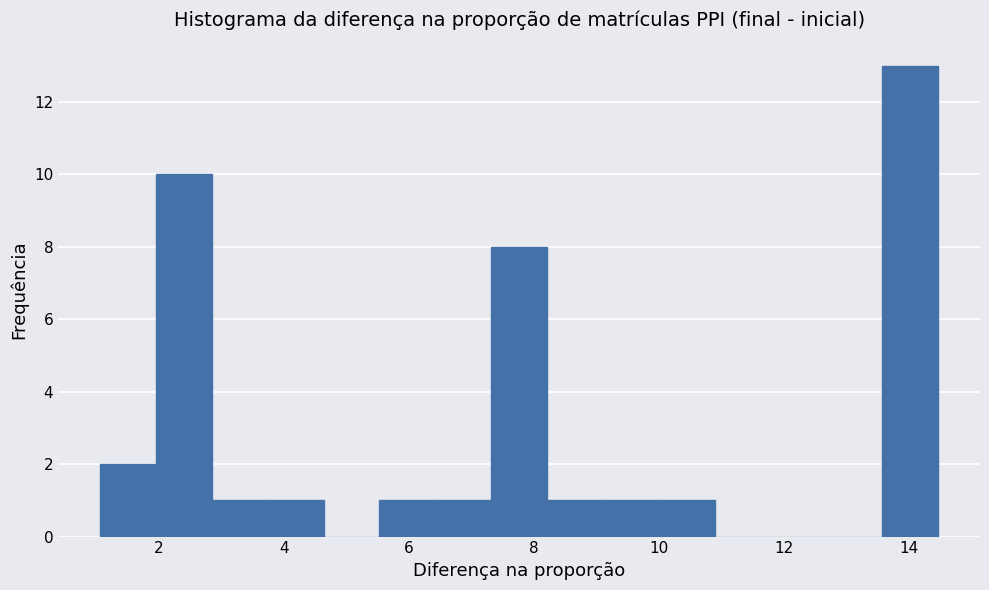

Reading left to right, list every bar in this chart as the range it spans on the x-axis followed by its height. Neither the bar edges nor the heights are printed on the chart, so give them approximately, as read against the axes.

1.0 to 2.0: 2
2.0 to 2.8: 10
2.8 to 3.8: 1
3.8 to 4.6: 1
4.6 to 5.6: 0
5.6 to 6.4: 1
6.4 to 7.4: 1
7.4 to 8.2: 8
8.2 to 9.2: 1
9.2 to 10.0: 1
10.0 to 10.8: 1
10.8 to 11.8: 0
11.8 to 12.6: 0
12.6 to 13.6: 0
13.6 to 14.4: 13